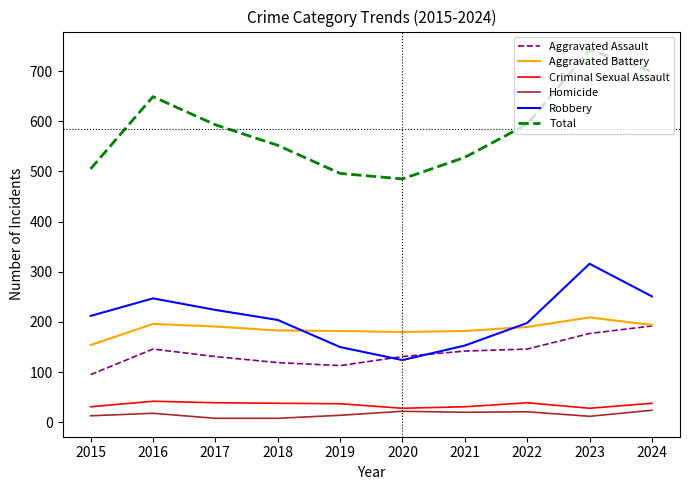

Which series has the largest range (max minus min)?

Total